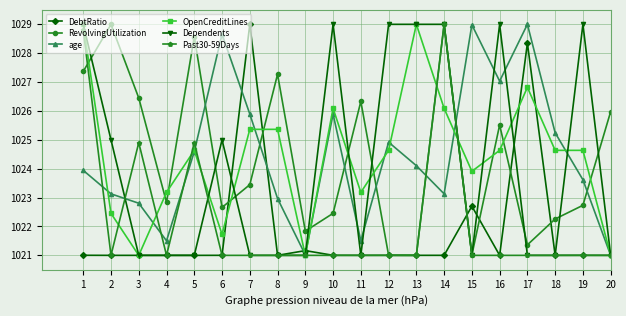

Where is the first local minimum for RevolvingUtilization?

4